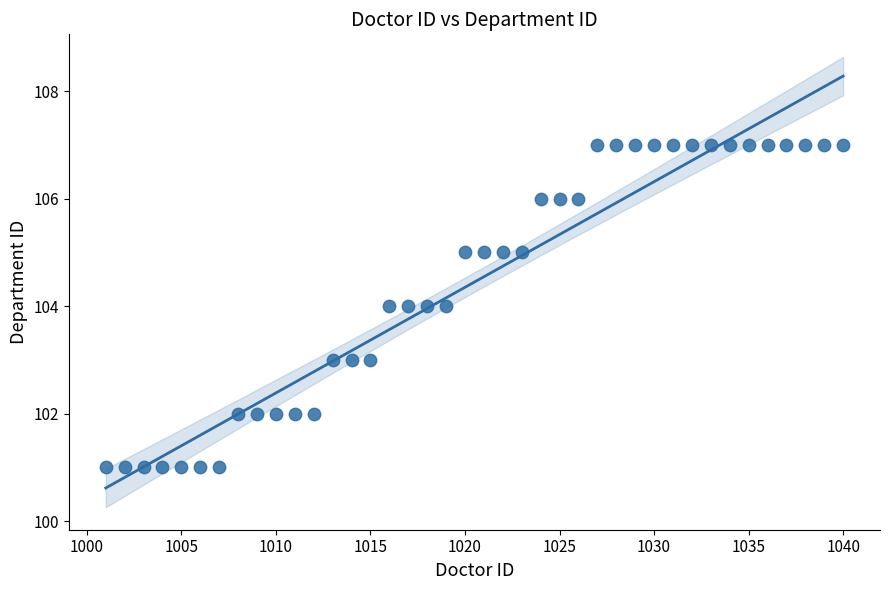

What is the range of X values (max minus min)?

39